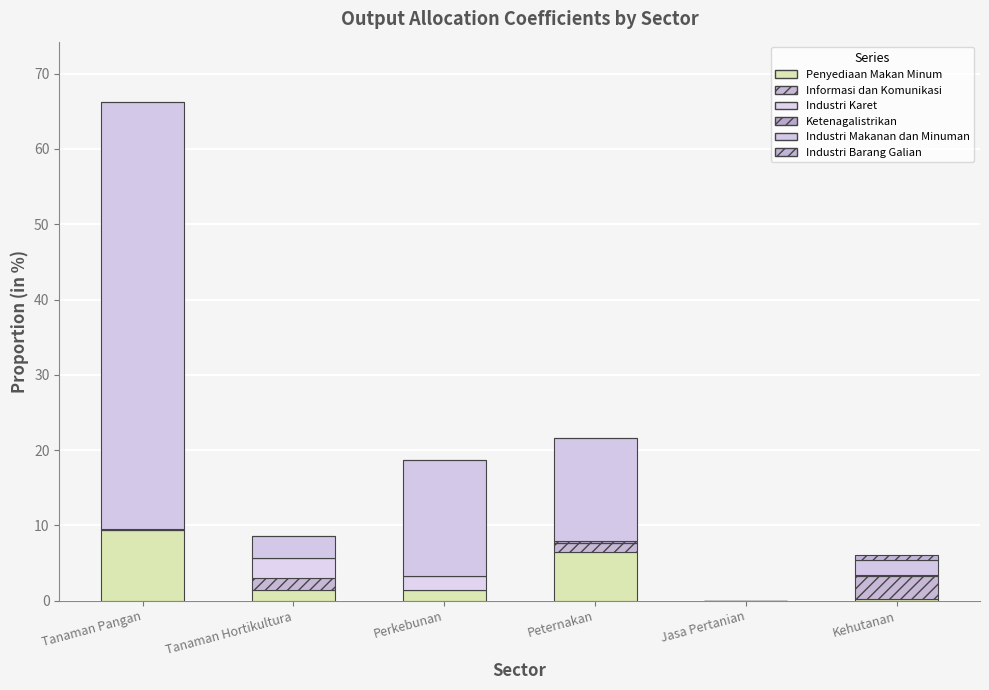

What is the difference between the maximum and minimum values in the Penyediaan Makan Minum series?

9.4